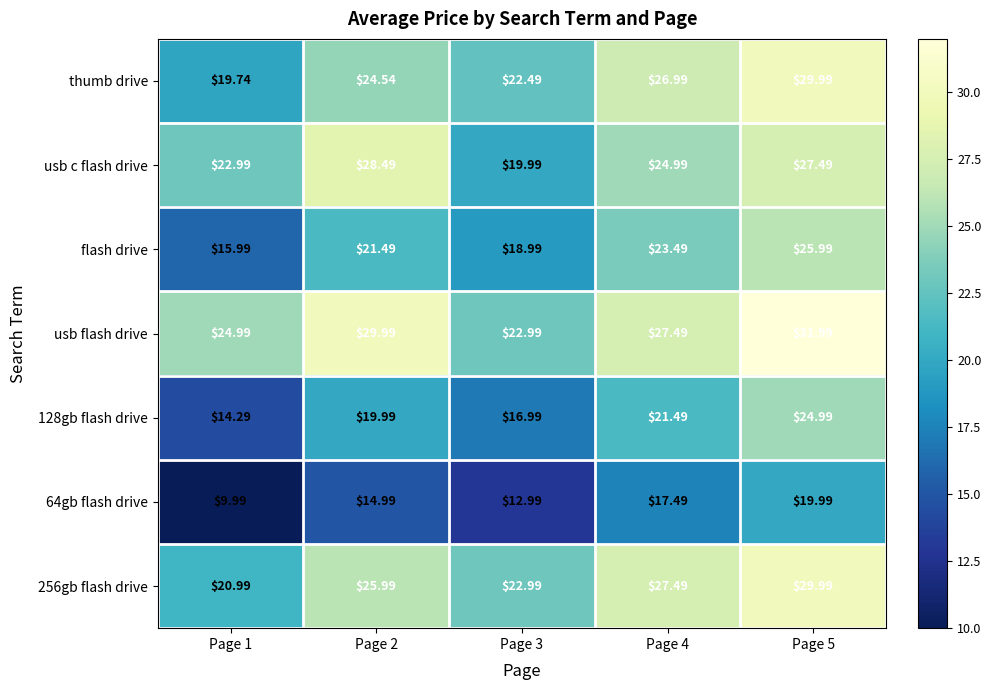

Which series has the largest total across all categories?

usb flash drive